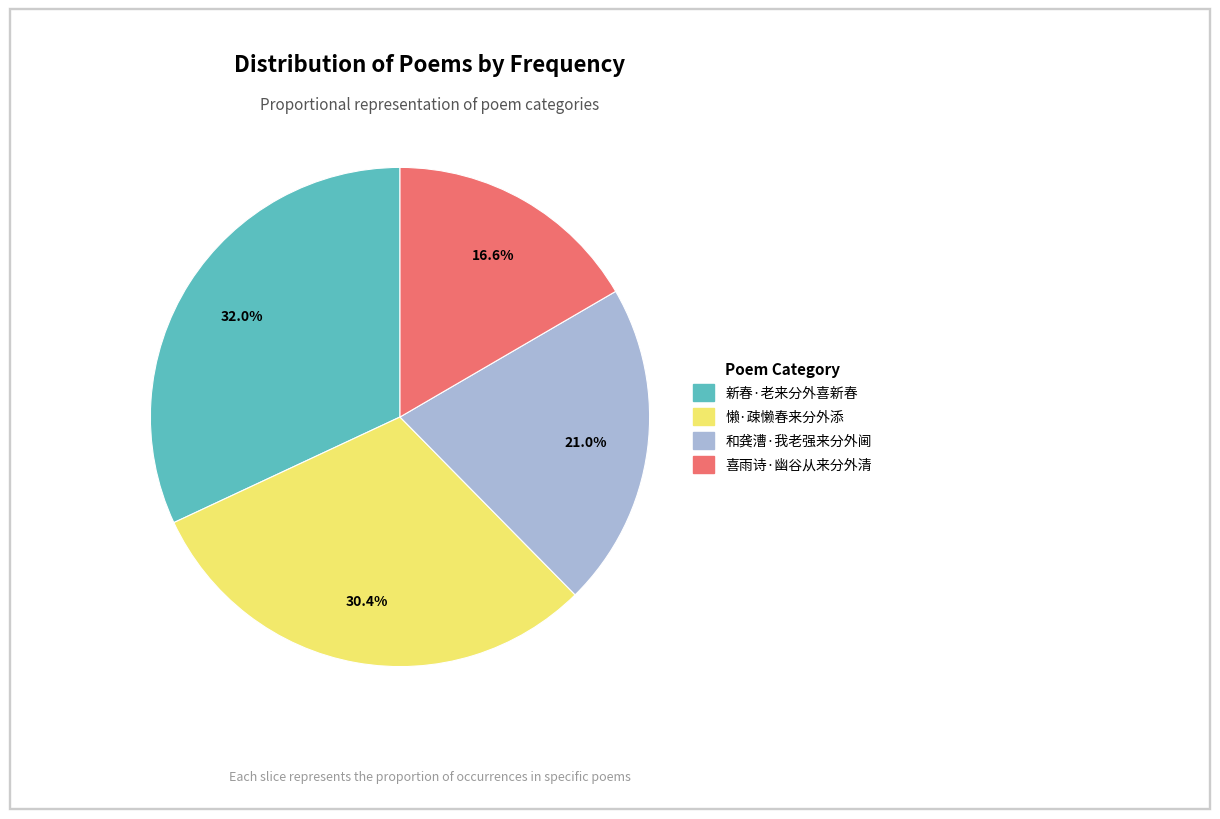

Between 和龚漕·我老强来分外阃 and 新春·老来分外喜新春, which is larger?

新春·老来分外喜新春